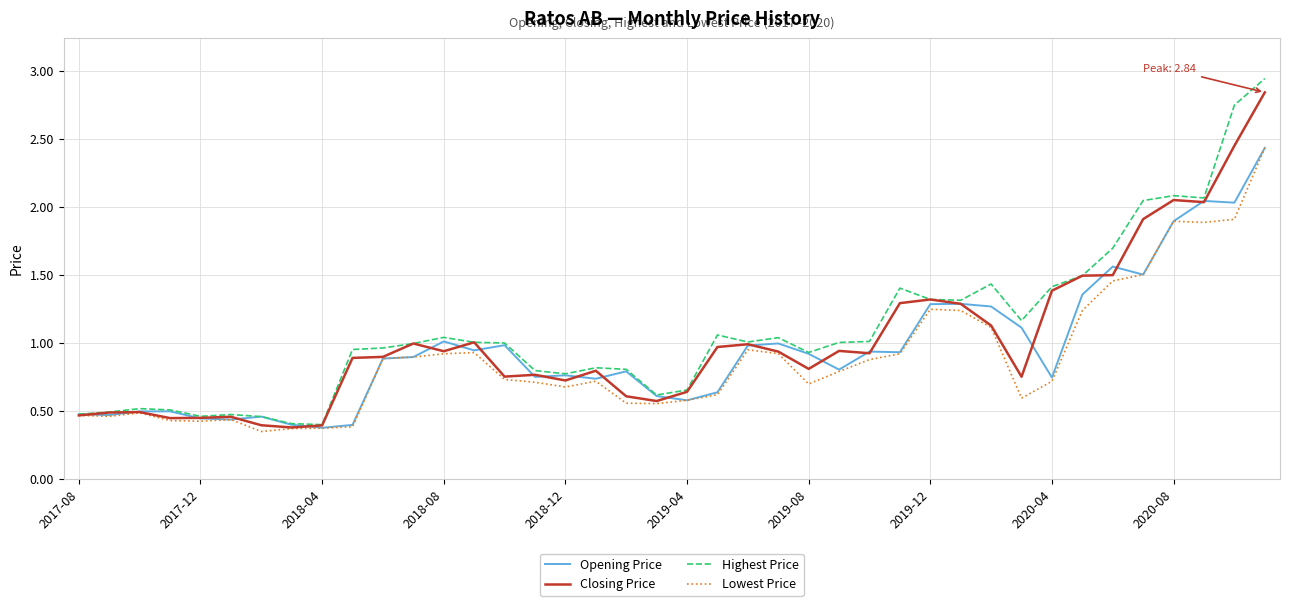

True or false: Opening Price has more than 1 interior local peaks.

True